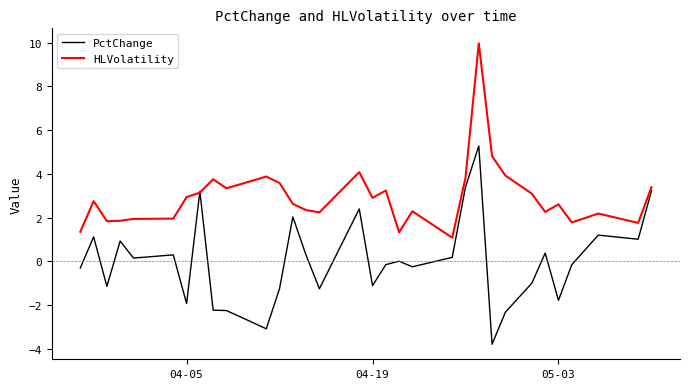

True or false: HLVolatility has more than 0 points higher than both neighbors.

True